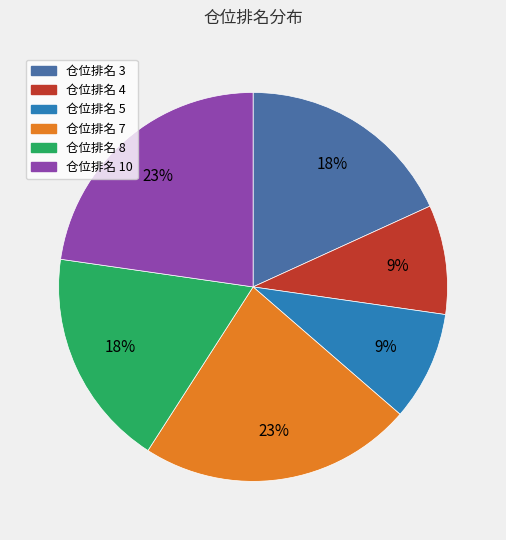

What percentage is the 仓位排名 8 slice, to the nearest percent?

18%